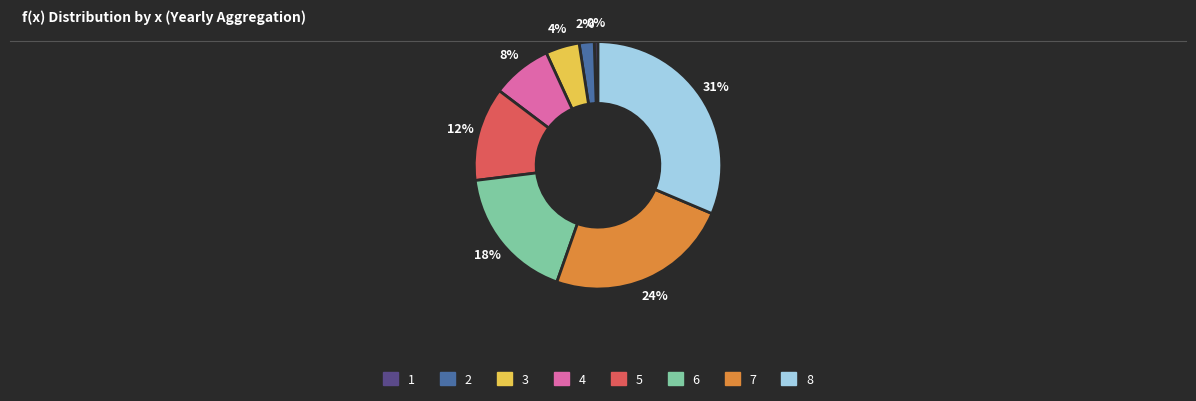

Which category has the smallest portion of the pie?

1